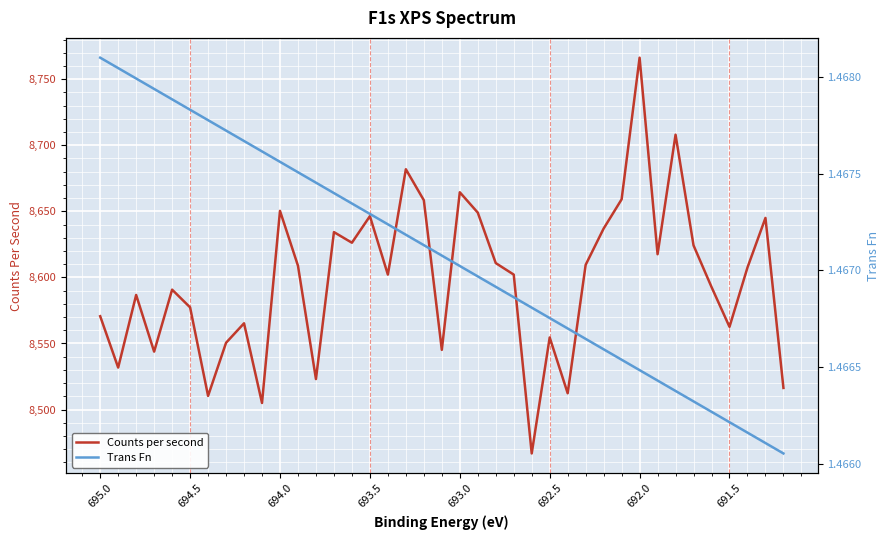

What is the spread (max minus min) of values at 693.5?

8644.9